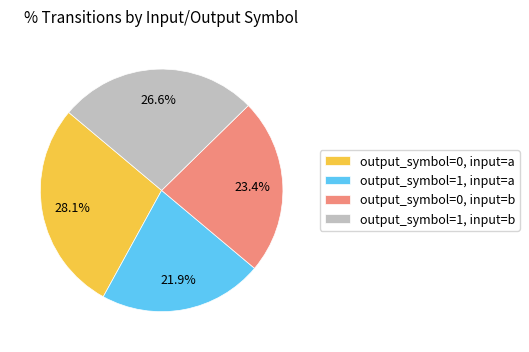

To the nearest percent, what portion does output_symbol=0, input=b represent?

23%